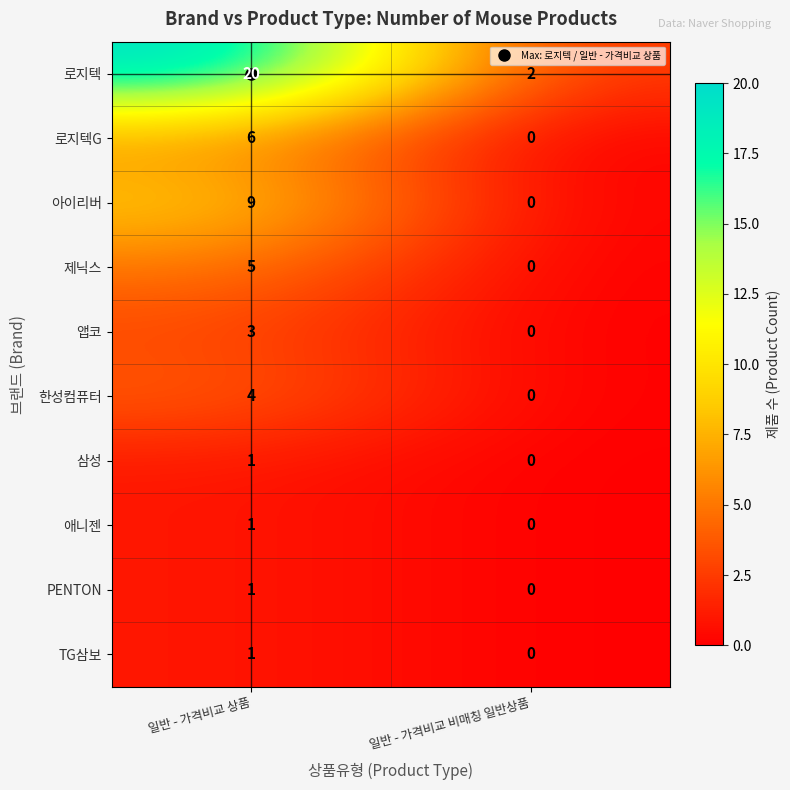

At which label is PENTON closest to 0?

일반 - 가격비교 비매칭 일반상품